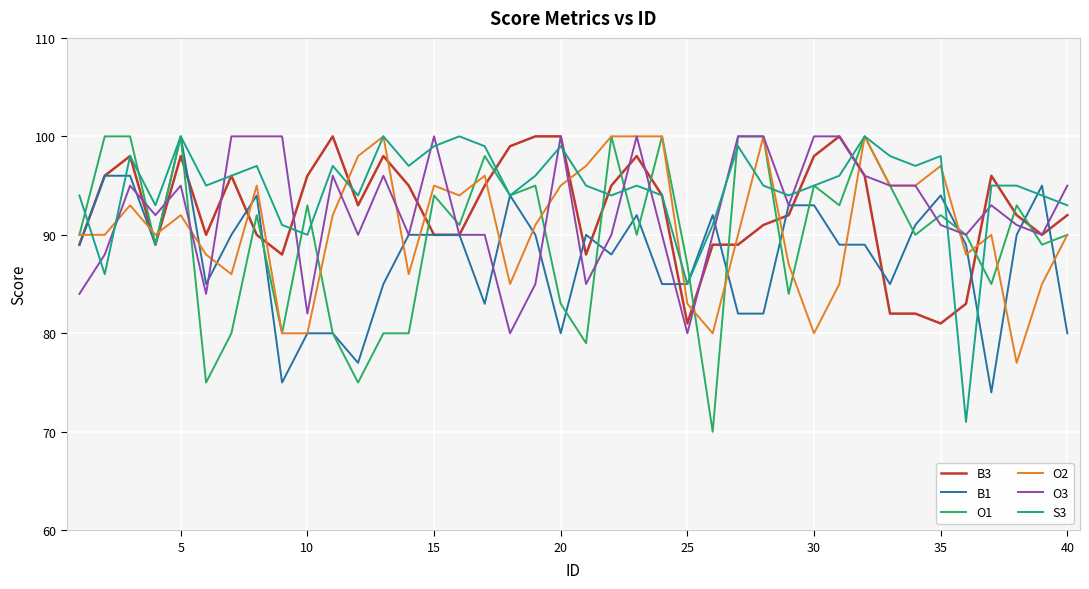

What is the minimum value for O3?

80